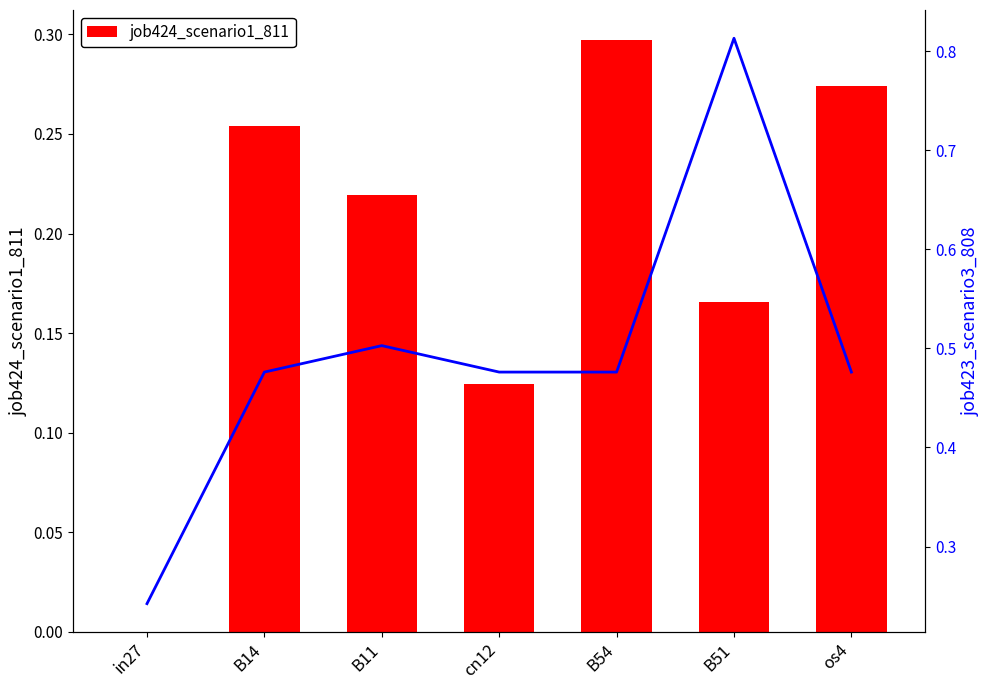

Which category has the highest value in the job424_scenario1_811 series?

B54